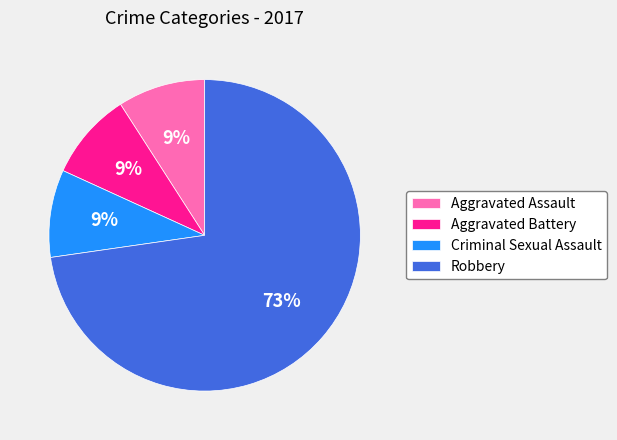

To the nearest percent, what percentage of the pie is Aggravated Battery?

9%